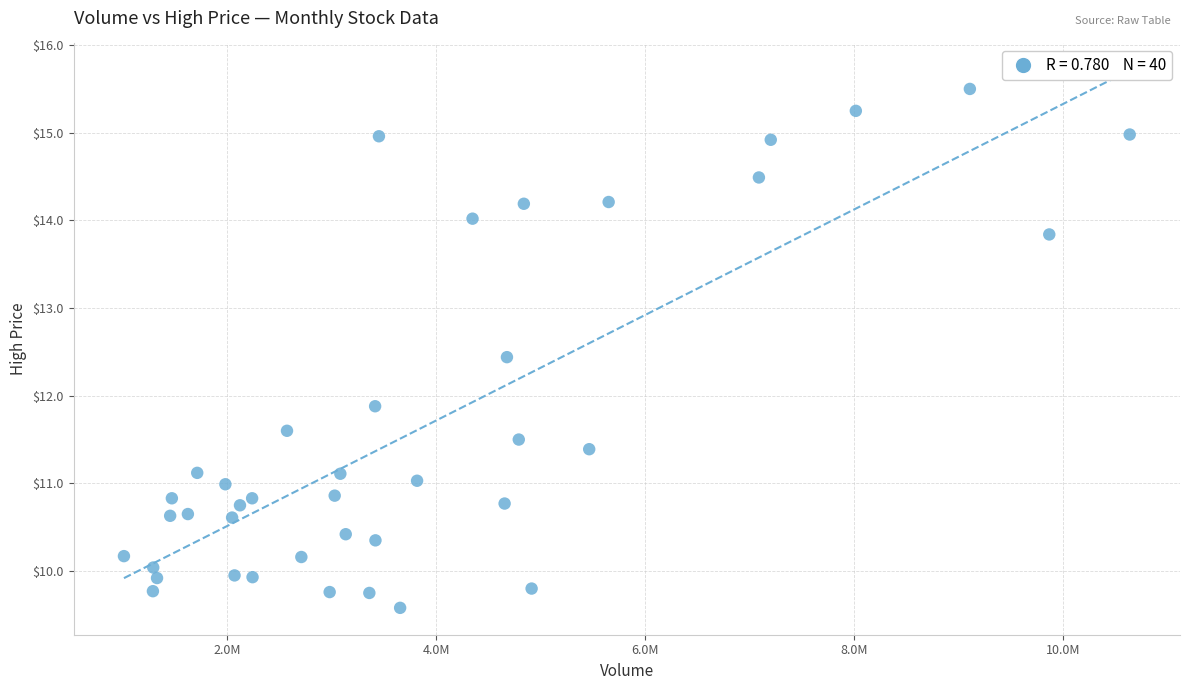

What is the range of X values (max minus min)?

9626000.0